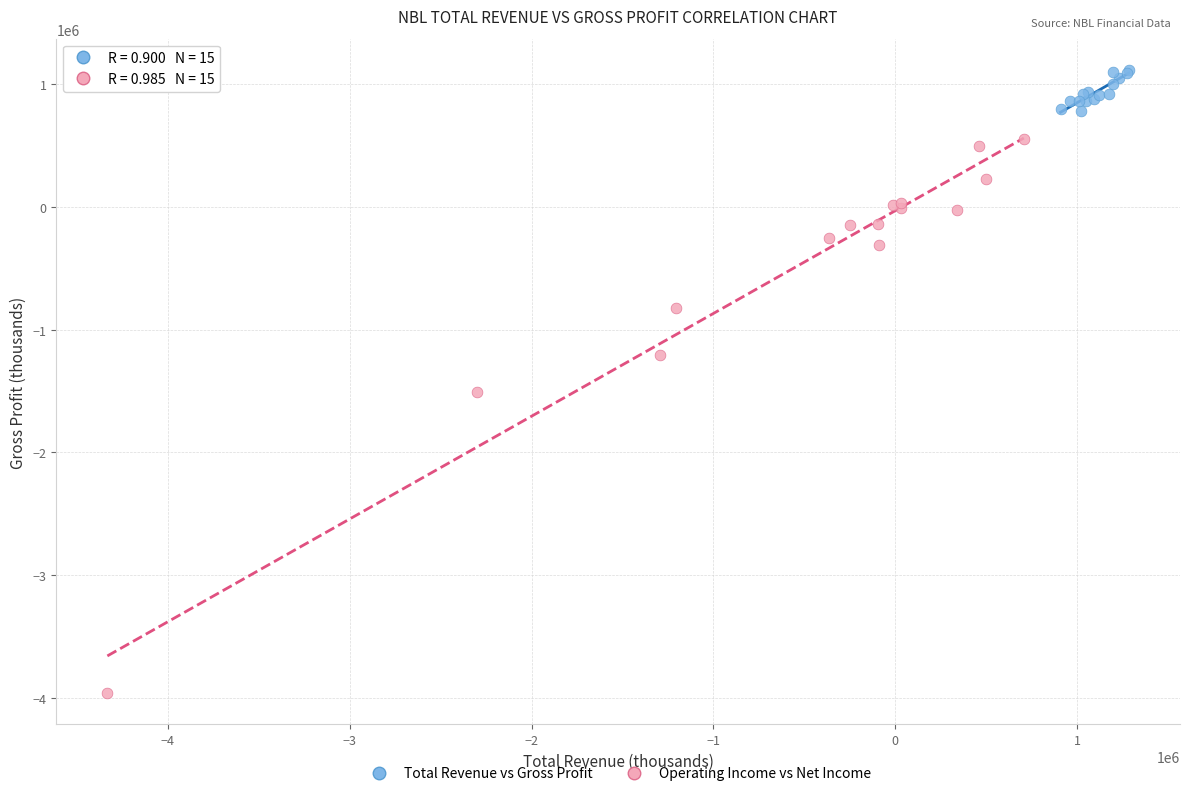

Which series reaches the maximum Y coordinate?

Total Revenue vs Gross Profit